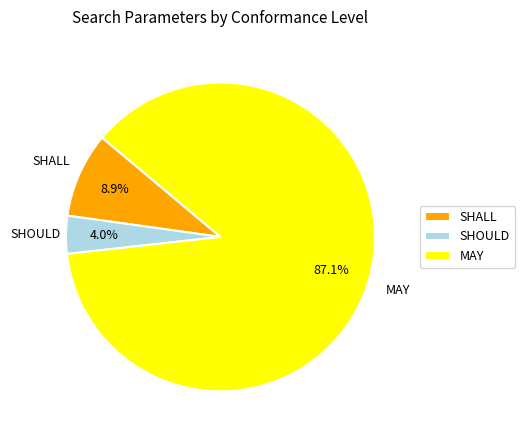

Which slice represents more than half of the pie?

MAY